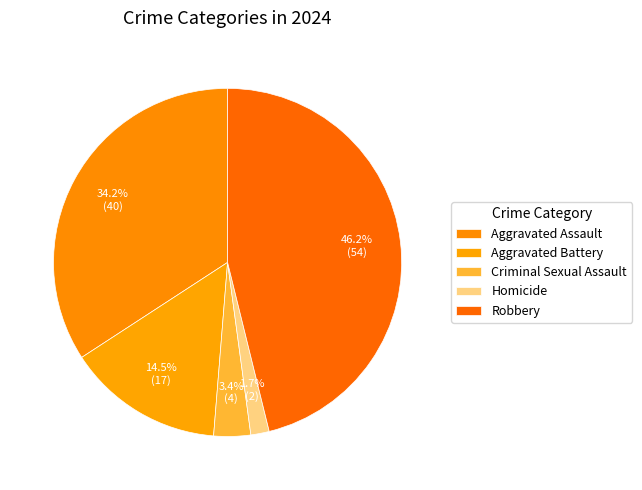

The Homicide slice represents 2% of the pie. True or false?

True